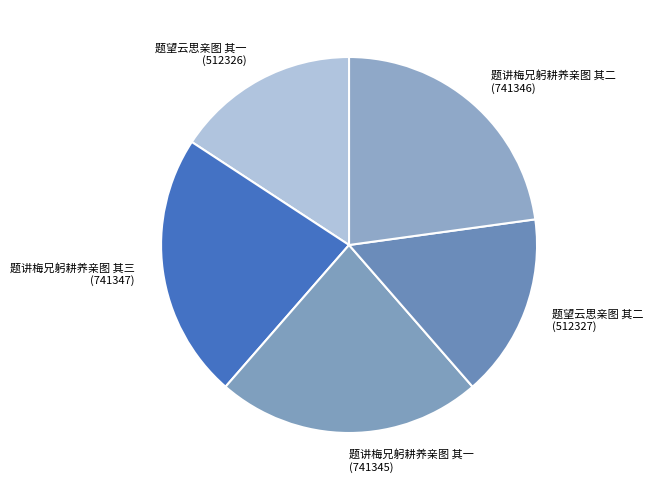

Does any single category account for the majority?

No